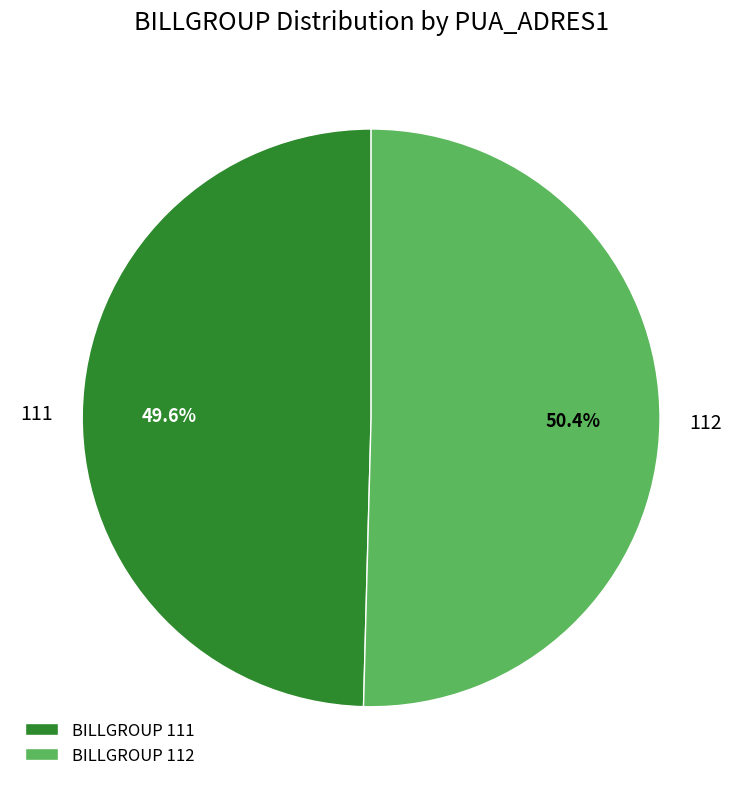

To the nearest percent, what is the difference between the 111 and 112 slice percentages?

1%